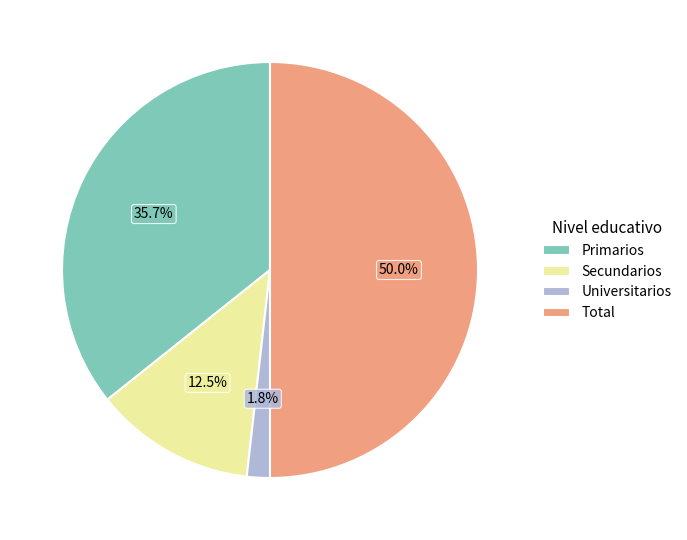

Does Secundarios represent more than half of the total?

No